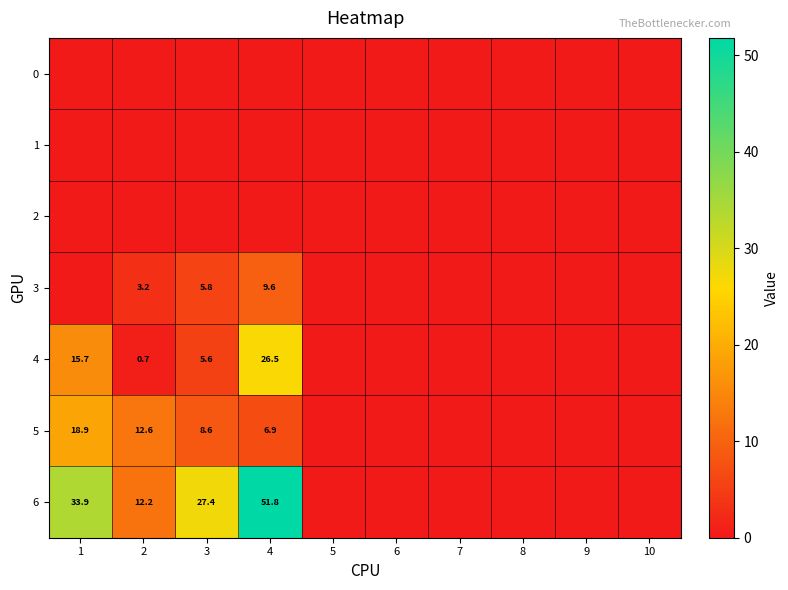

Which series has the largest range (max minus min)?

6